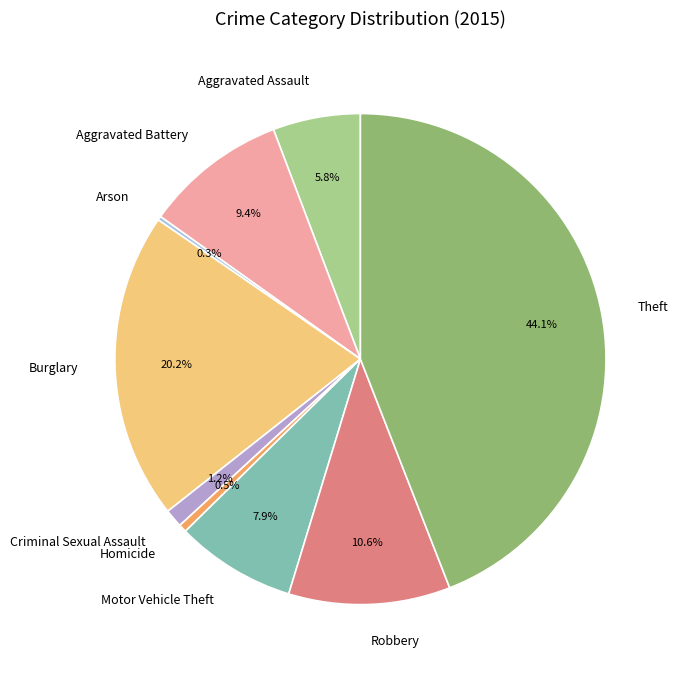

Is the sum of Burglary and Robbery greater than half?

No